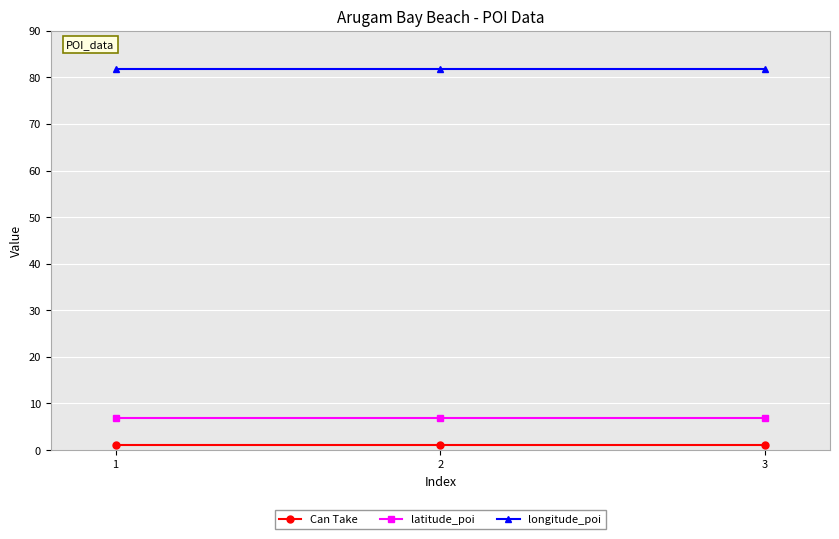

Reading left to right, what are all the values shown in this chart?

Can Take: 1.0	1.0	1.0
latitude_poi: 6.8	6.8	6.8
longitude_poi: 81.8	81.8	81.8